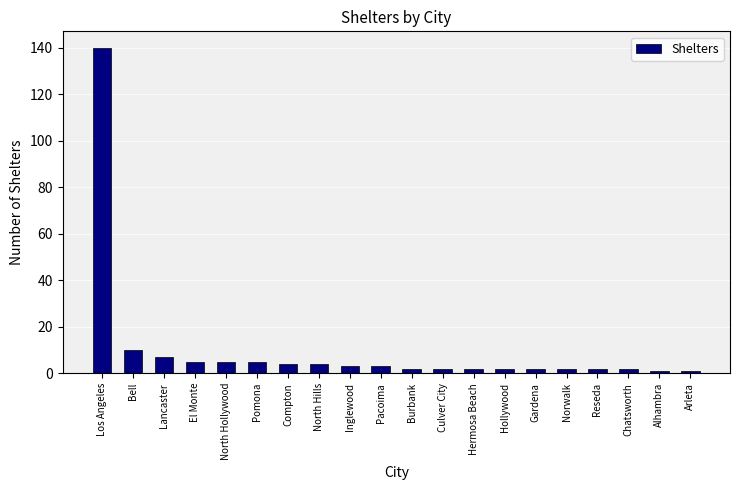

Reading left to right, extract all data points from this chart.

140	10	7	5	5	5	4	4	3	3	2	2	2	2	2	2	2	2	1	1